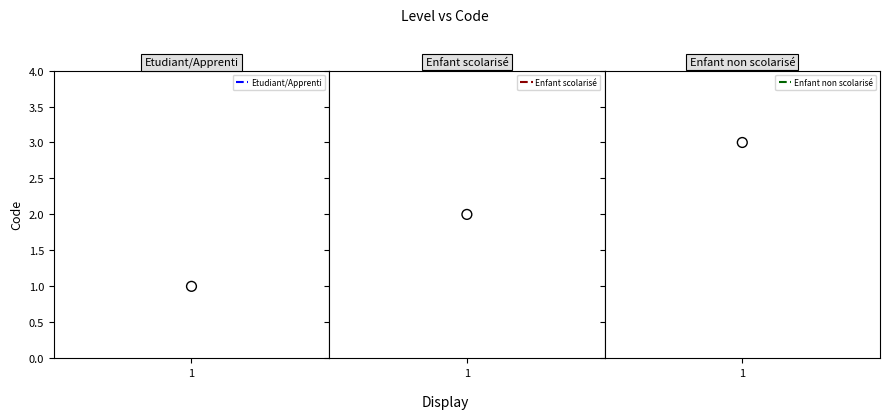

Between Enfant non scolarisé and Enfant scolarisé, which is larger?

Enfant non scolarisé